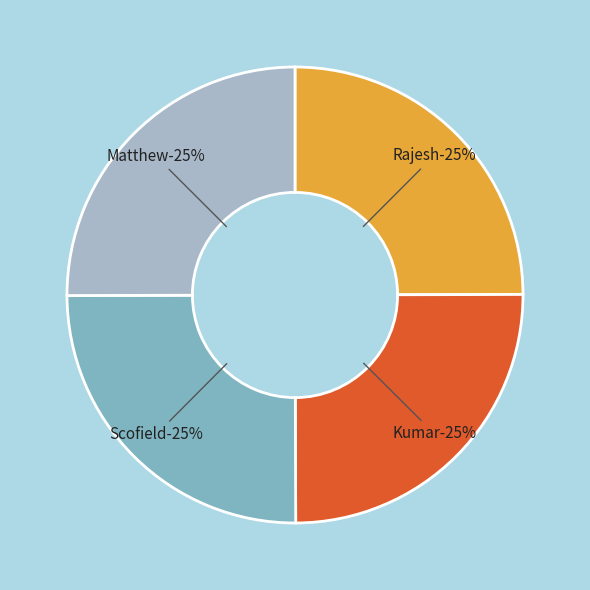

Between Kumar and Rajesh, which is larger?

Kumar